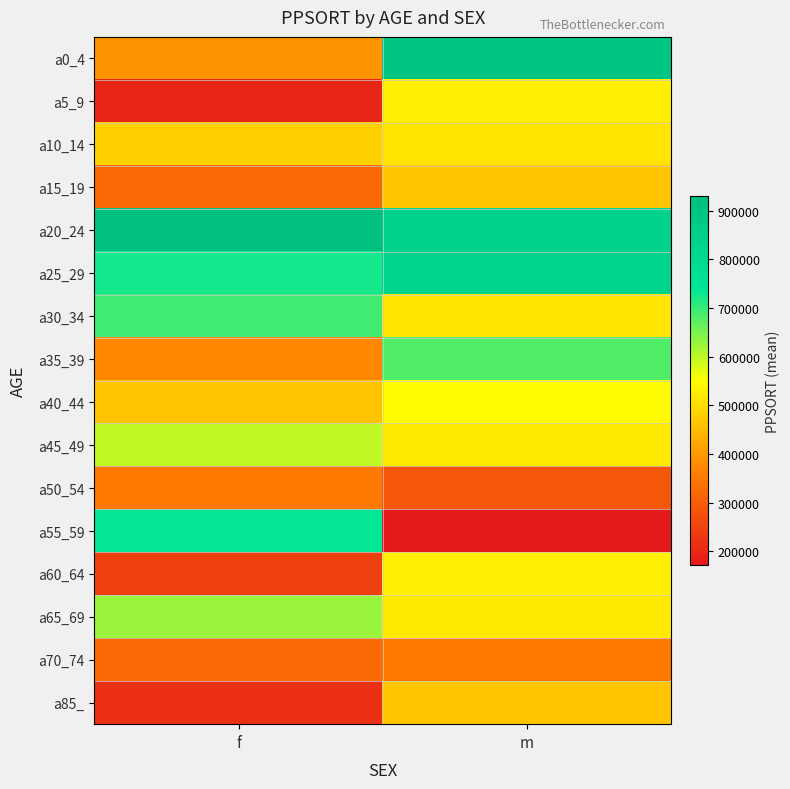

Between f and m, which series saw the biggest shift?

a55_59